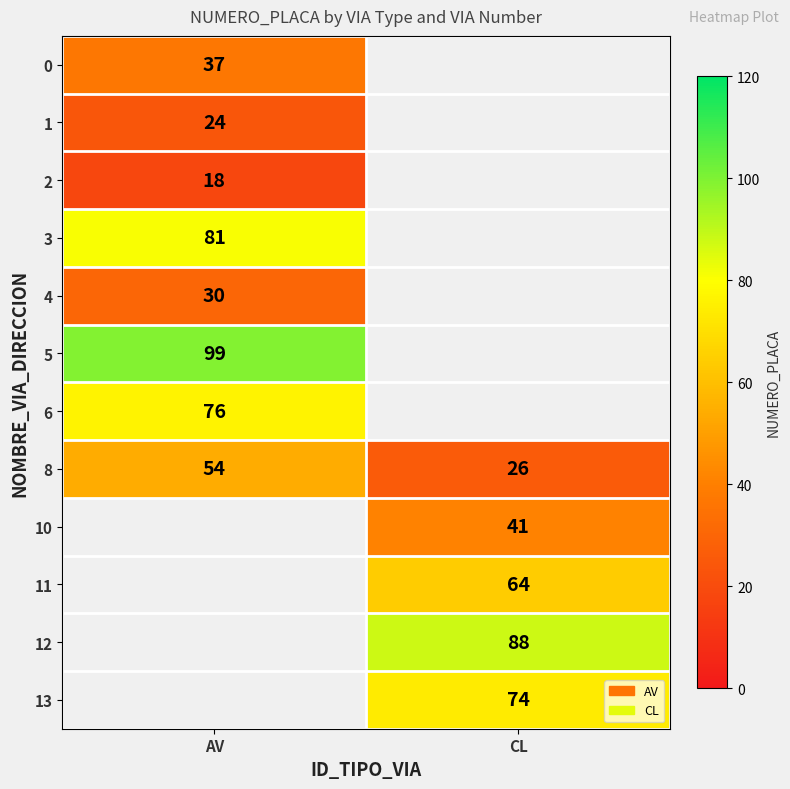

Which category has the highest value in the 8 series?

AV